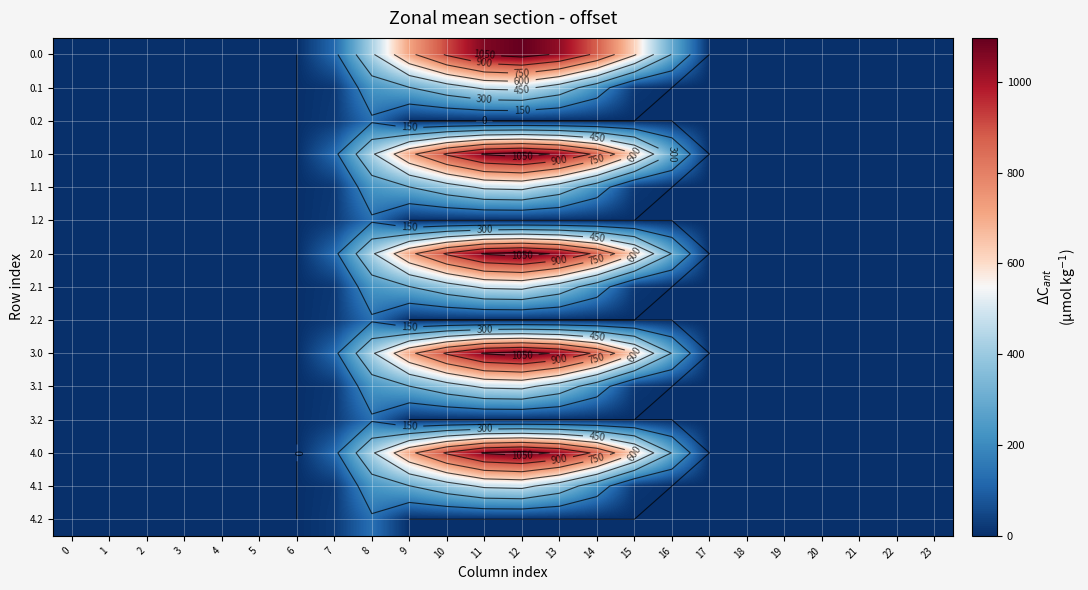

At how many categories does at least one series exceed 988?

3